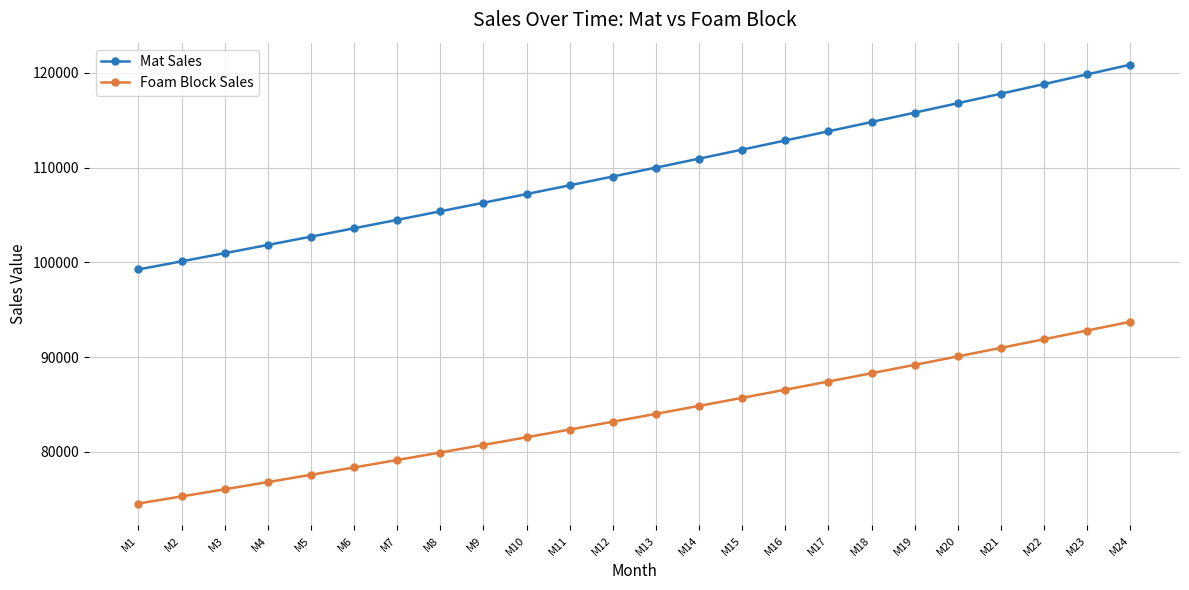

At which label does Mat Sales reach its peak?

M24